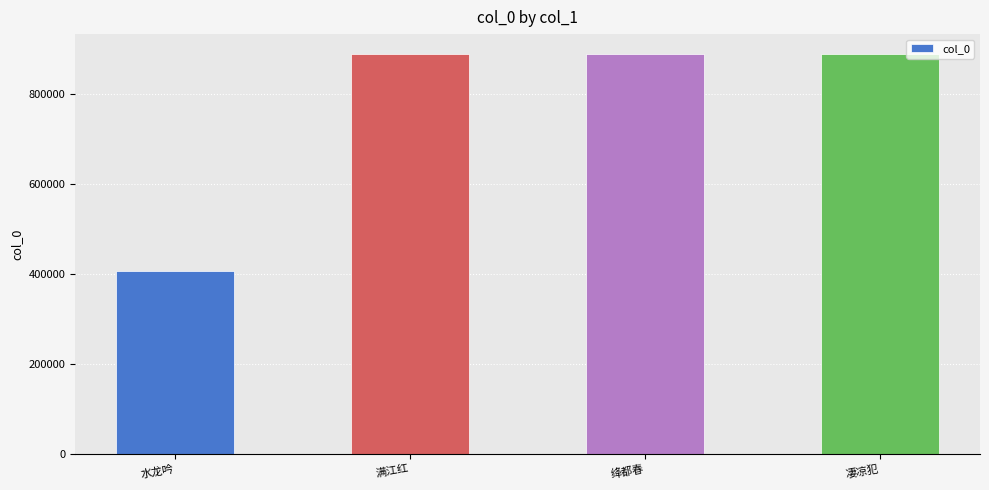

What is the change in value from 水龙吟 to 满江红?

+482308